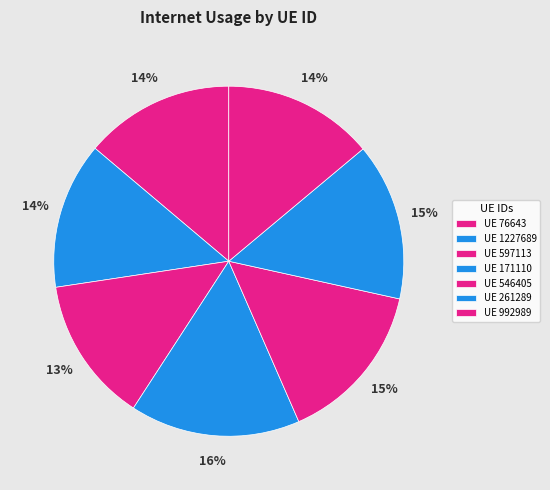

How many slices are in this pie chart?

7